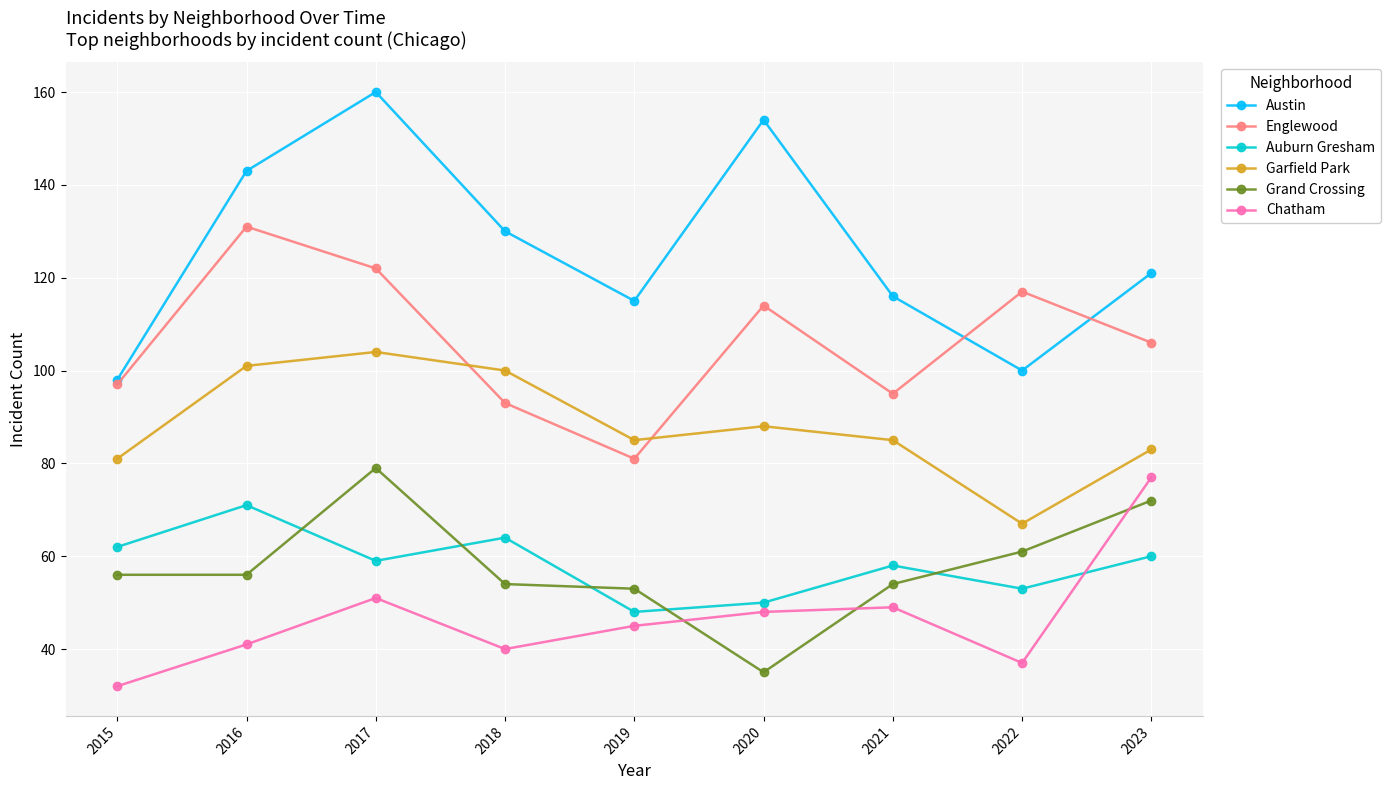

The Austin series shows 98 at 2015. True or false?

True